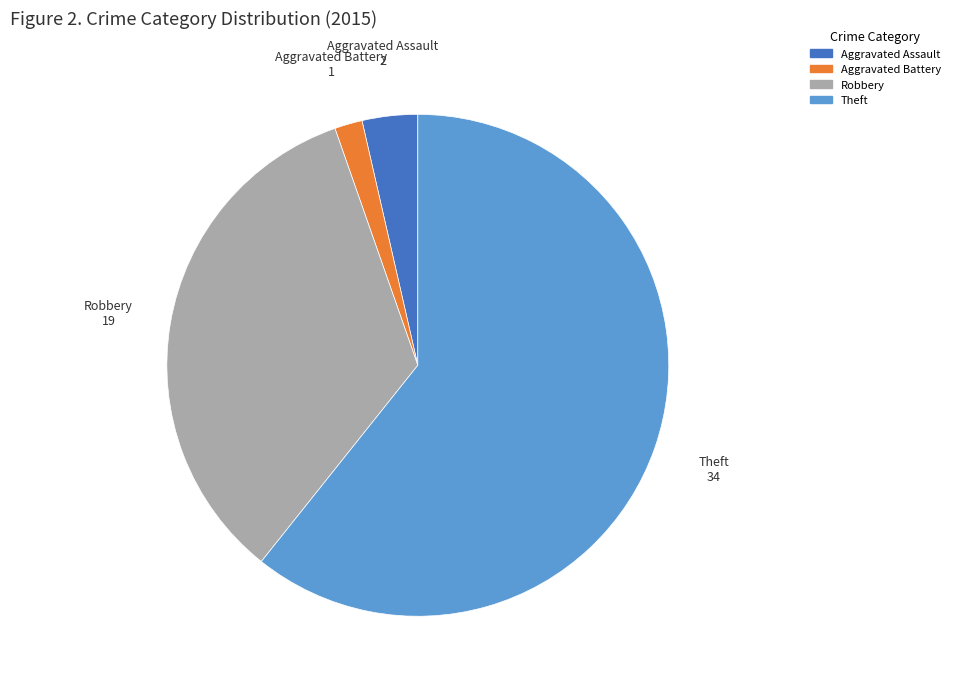

Does any single category account for the majority?

Yes